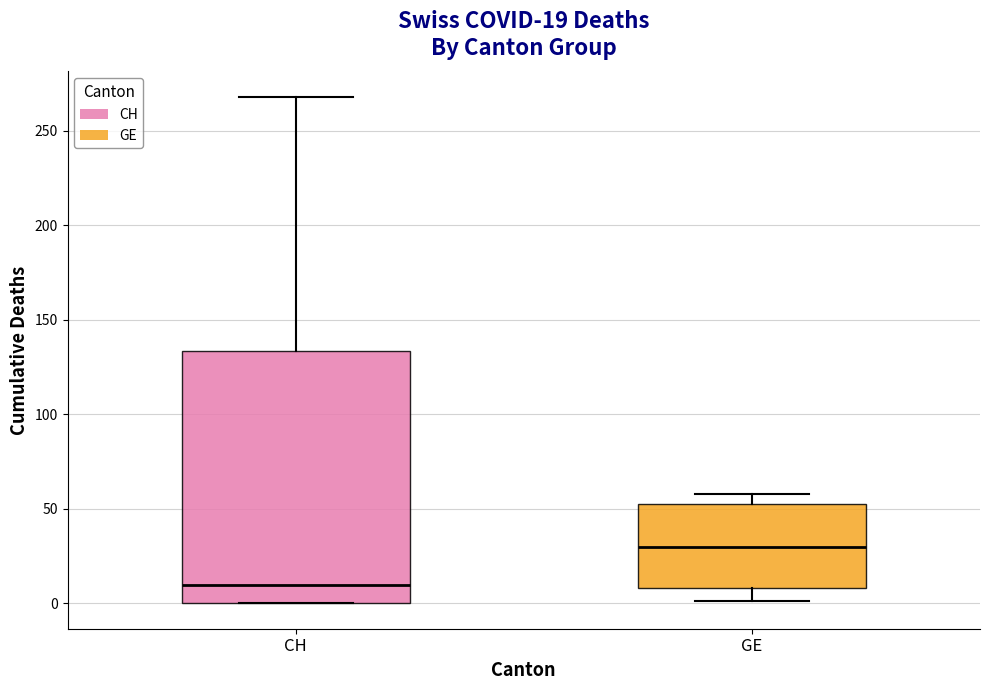

Which box has the highest median line?

GE